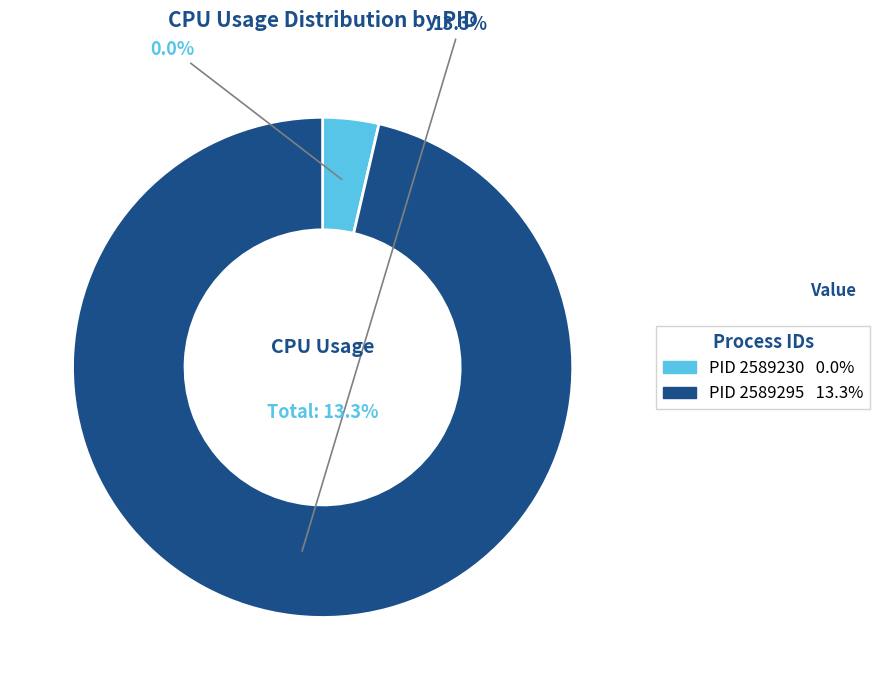

To the nearest percent, what is the average slice percentage?

50%